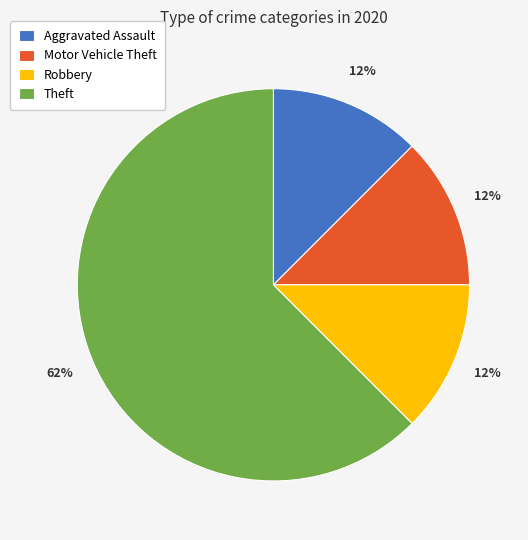

What is the largest slice in the pie chart?

Theft